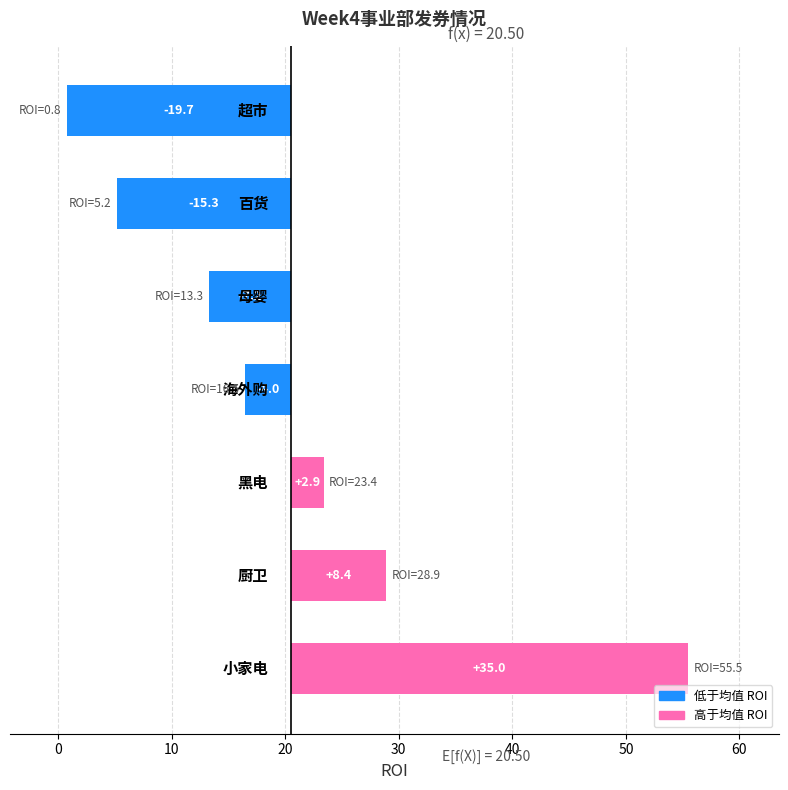

Reading left to right, what are all the values shown in this chart?

−10=35.0	0=8.4	10=2.9	20=-4.0	30=-7.2	40=-15.3	50=-19.7